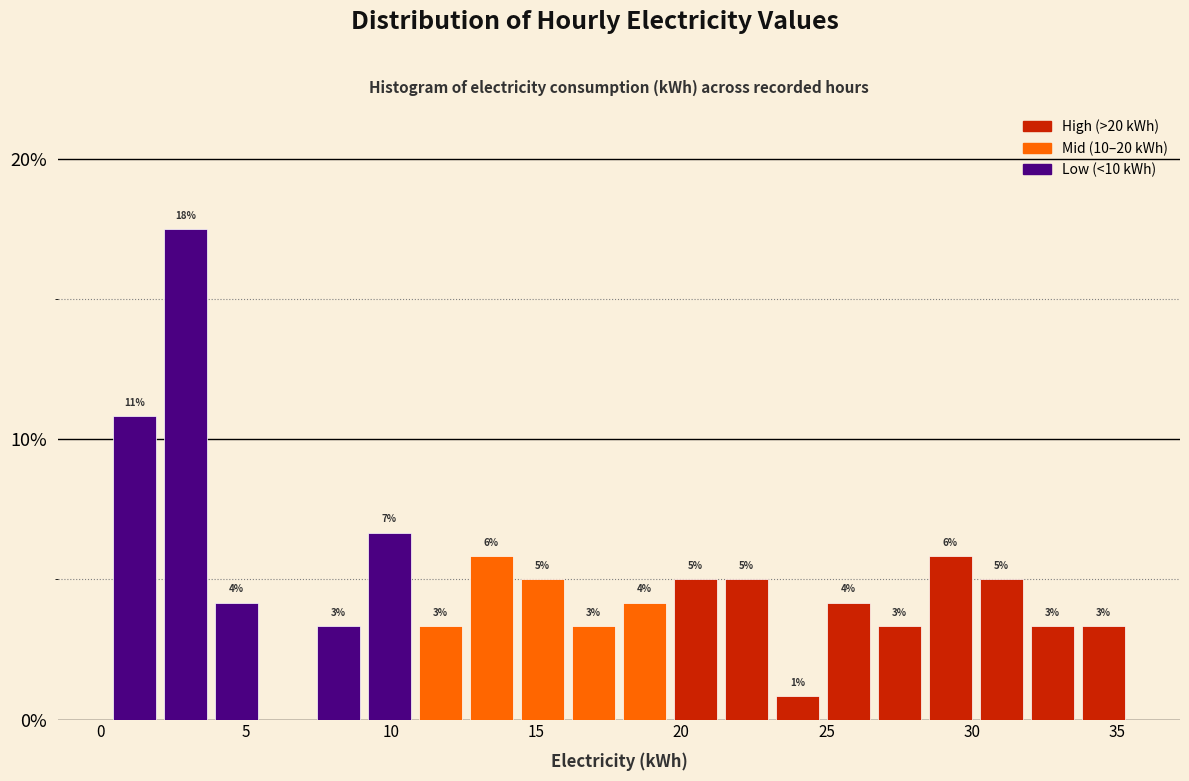

Read against the x-axis, roughly where is the centre of the tallest bar?

3.0